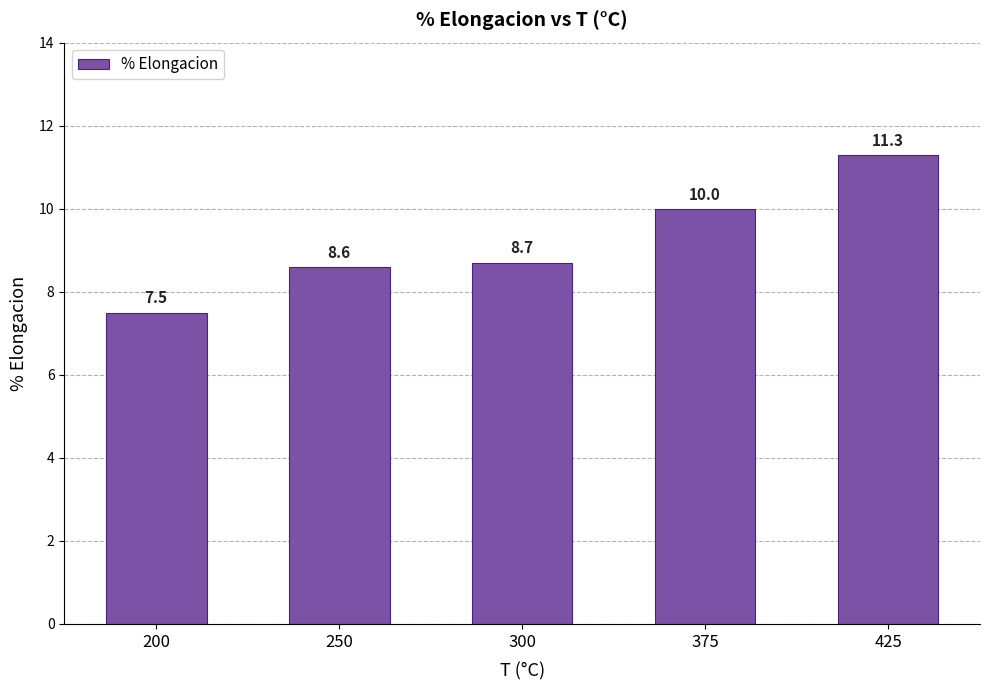

Reading right to left, list all the values displayed in this chart.

425=11.3	375=10.0	300=8.7	250=8.6	200=7.5